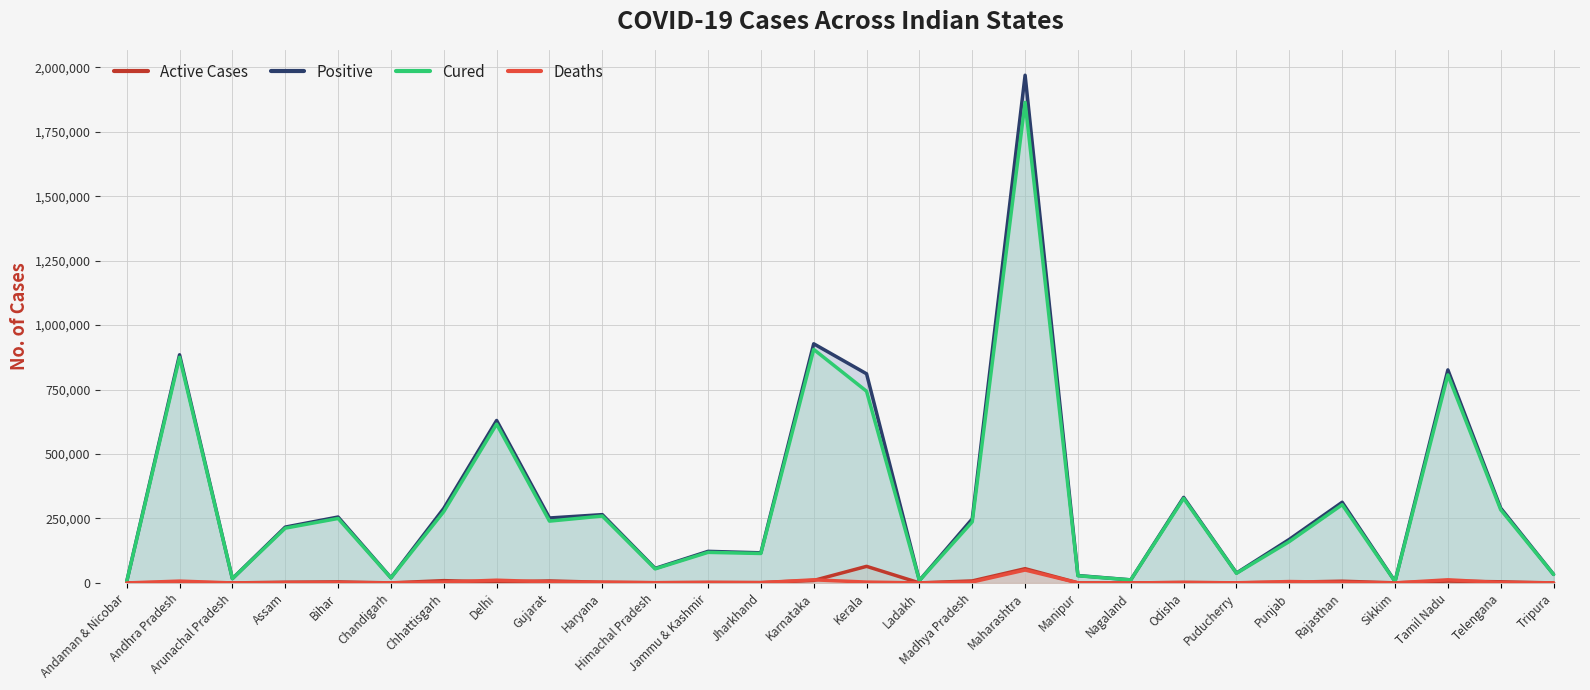

What is the value of the Cured point at the 2nd from the left?

875243